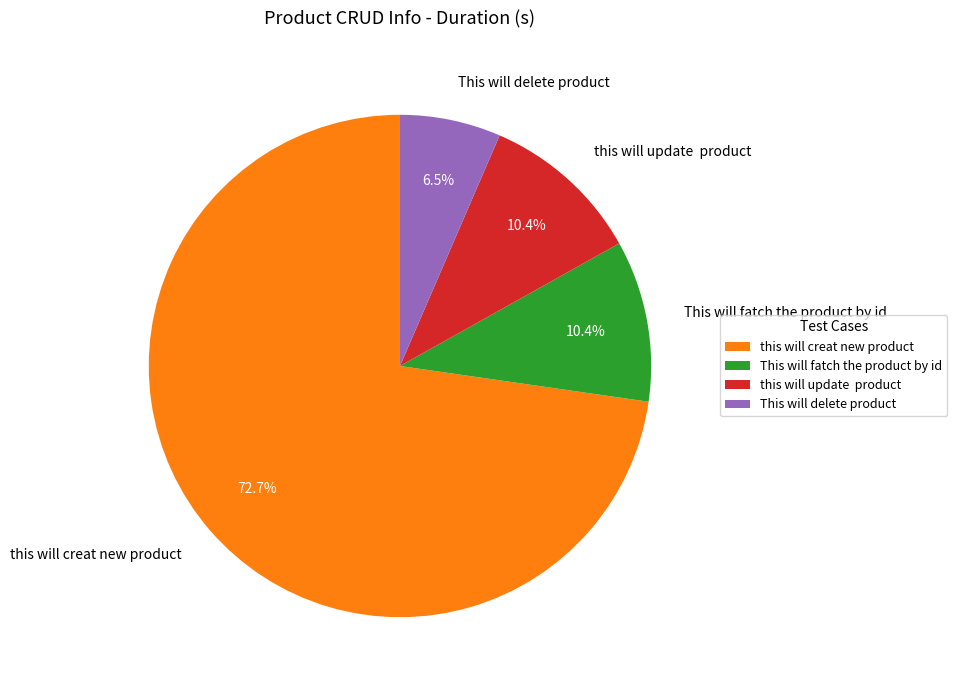

Which category has the biggest portion of the pie?

this will creat new product